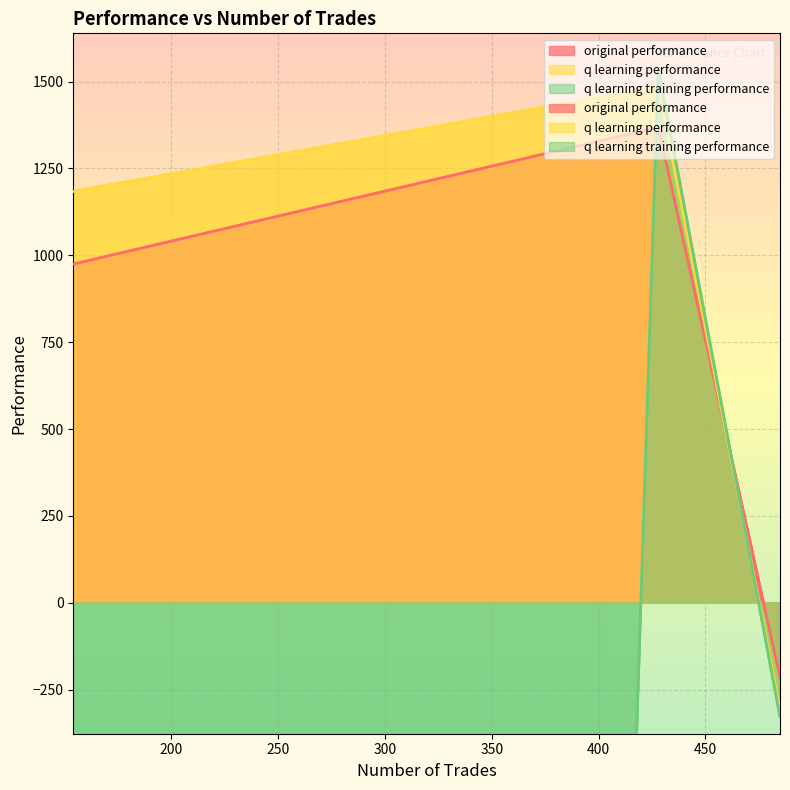

True or false: original performance has a value of 974.7 at 154.

True